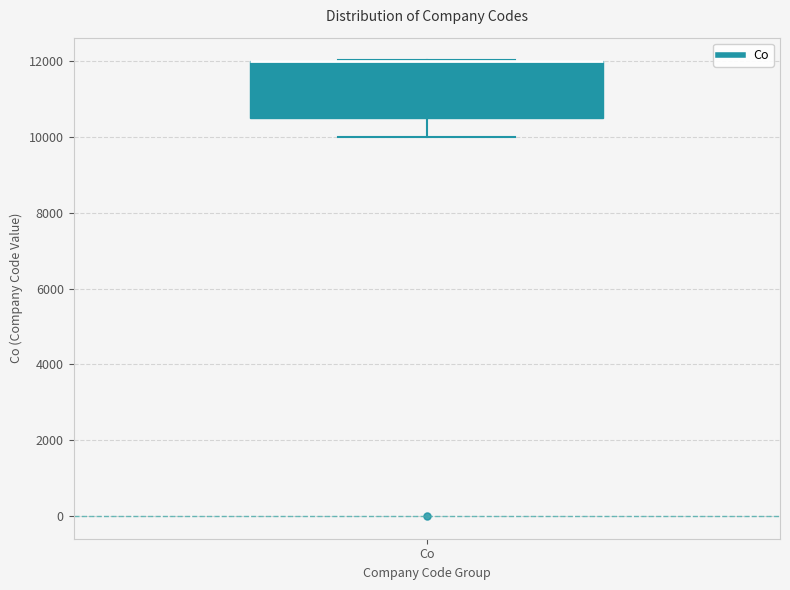

Read this box plot against the y-axis: the position of the median line, the range covered by the box, and the ends of both whiskers. The values are not printed on the chart, so give them approximately, as read against the axis.

median 12000 (drawn on the box's upper edge), box 10600 to 12000, whiskers 10000 to 12000